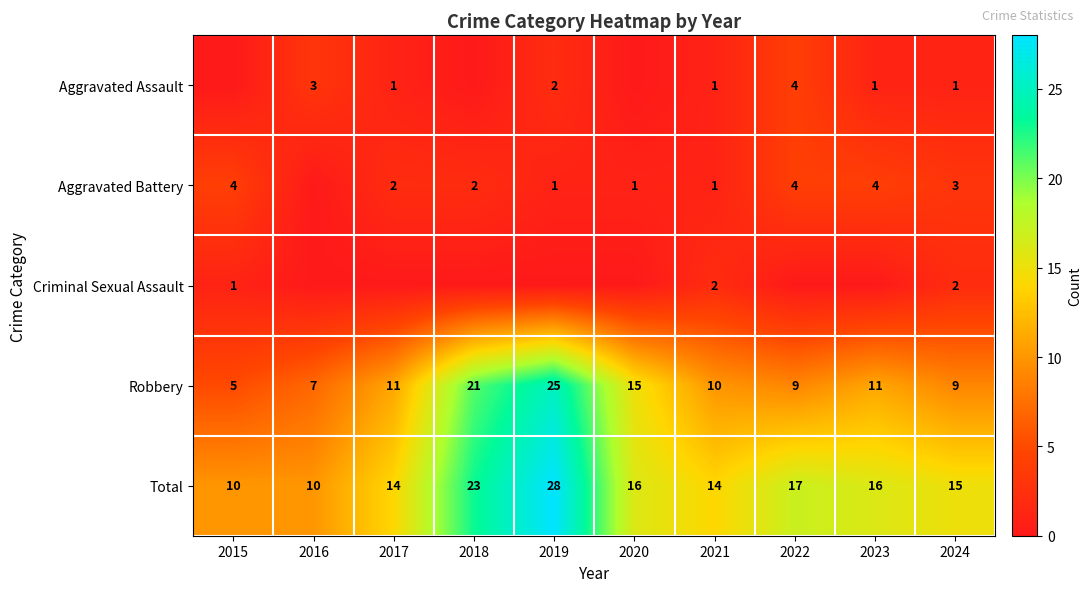

What is the difference between the maximum and minimum values in the Robbery series?

20